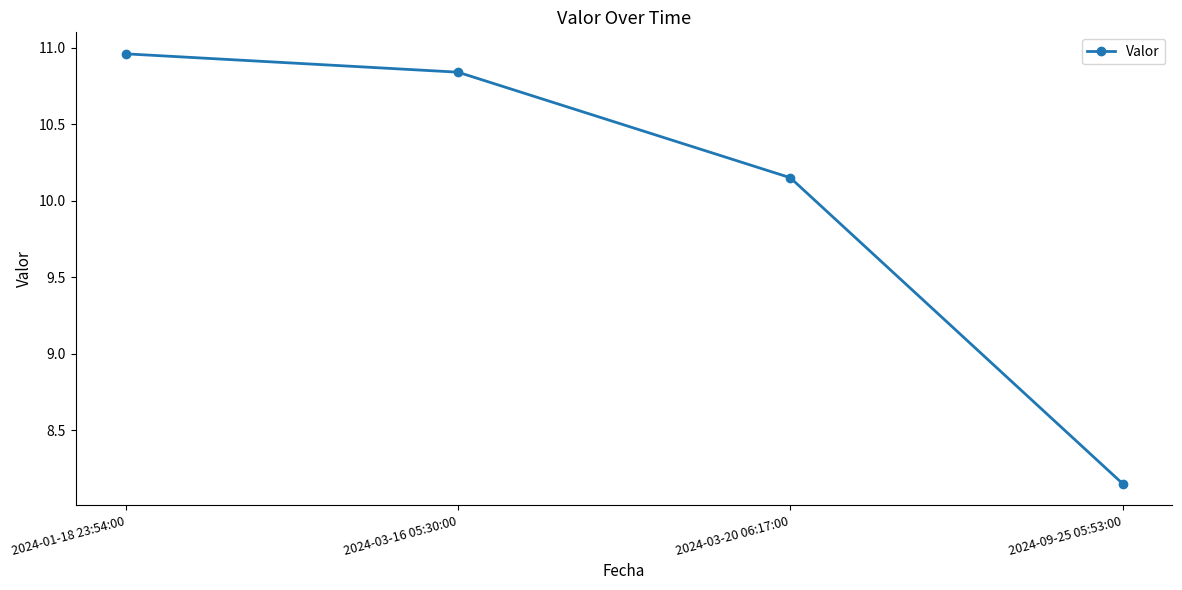

The value at 2024-03-20 06:17:00 is 17.2. True or false?

False